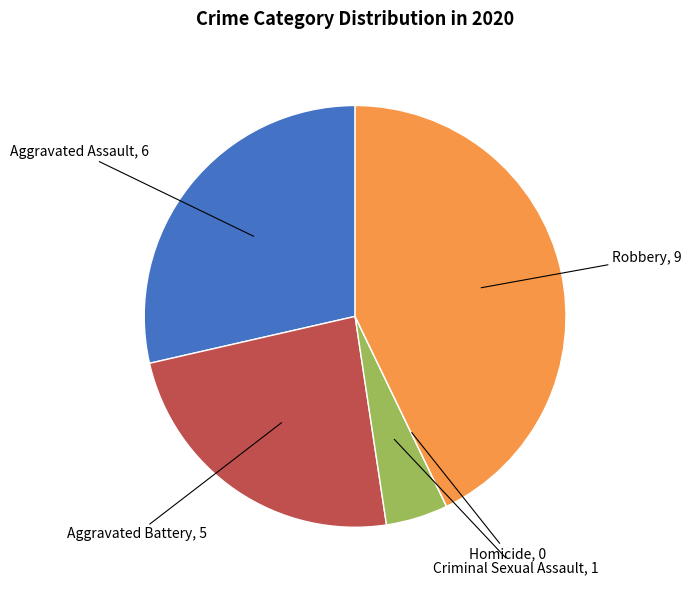

Is there a majority slice in this chart?

No